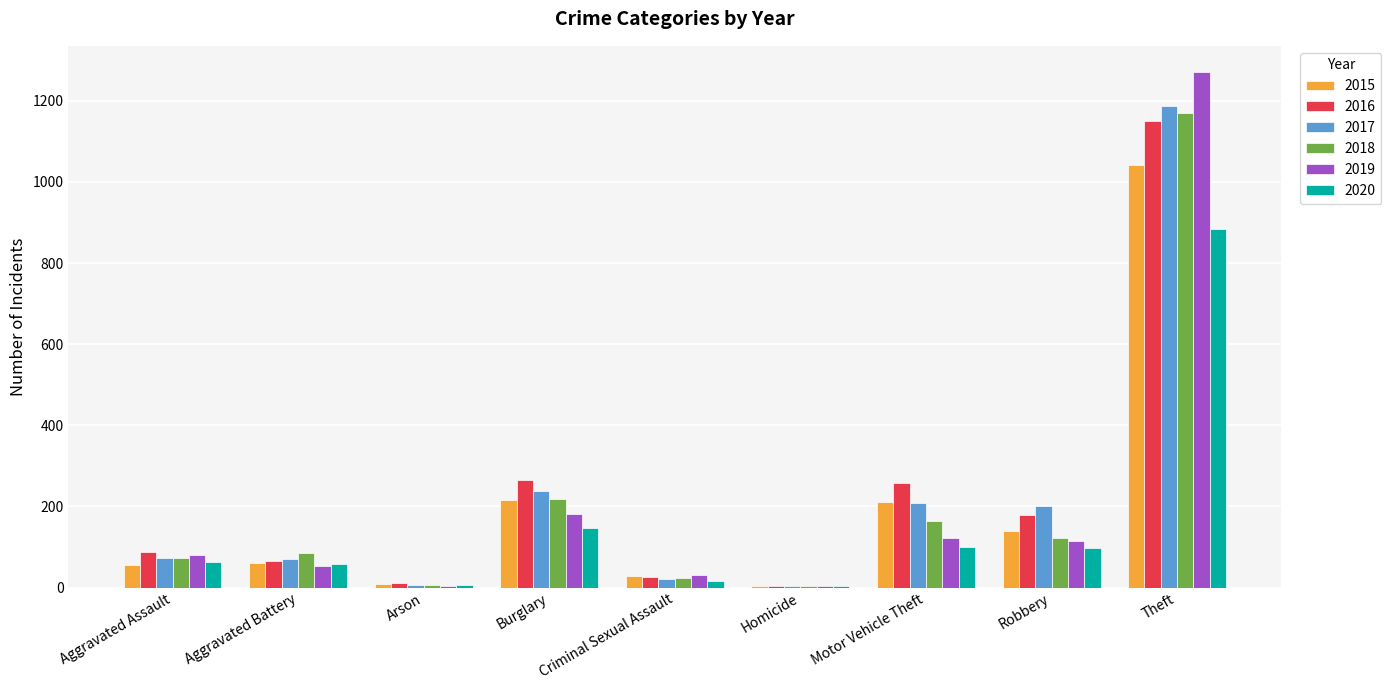

At which category is the sum across all series the highest?

Theft